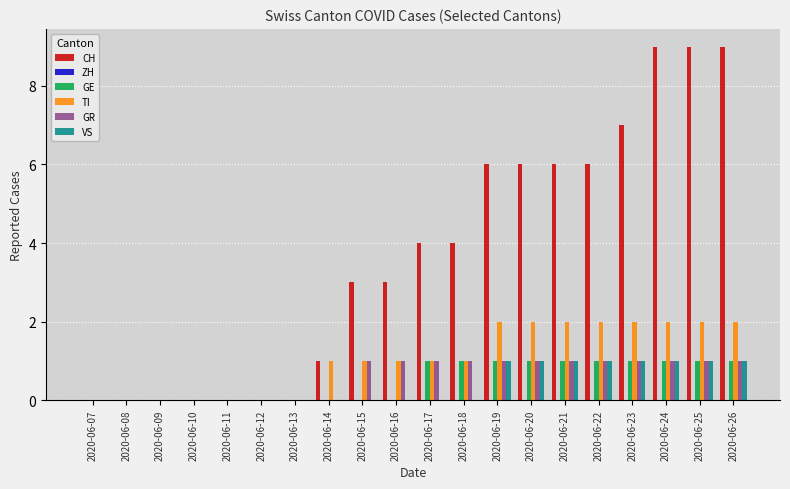

Which series has the largest total across all categories?

CH